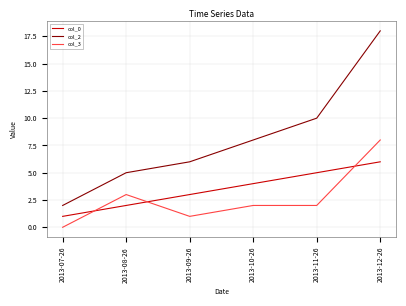

What is the total value across all series at 2013-09-26?

10